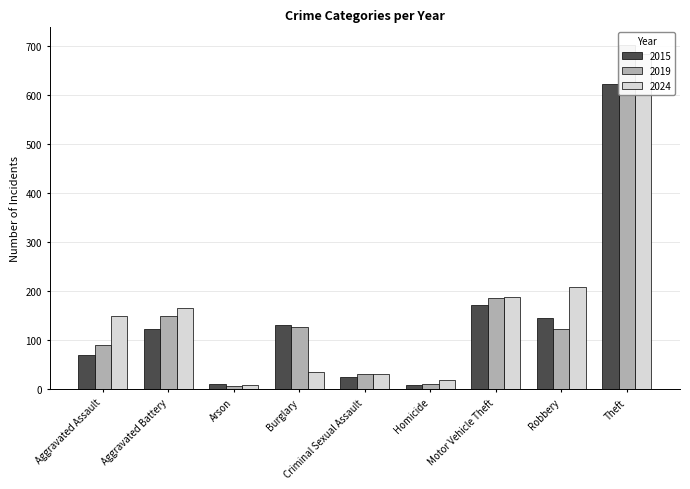

Where does the 2017 series first go above 123?

Aggravated Battery